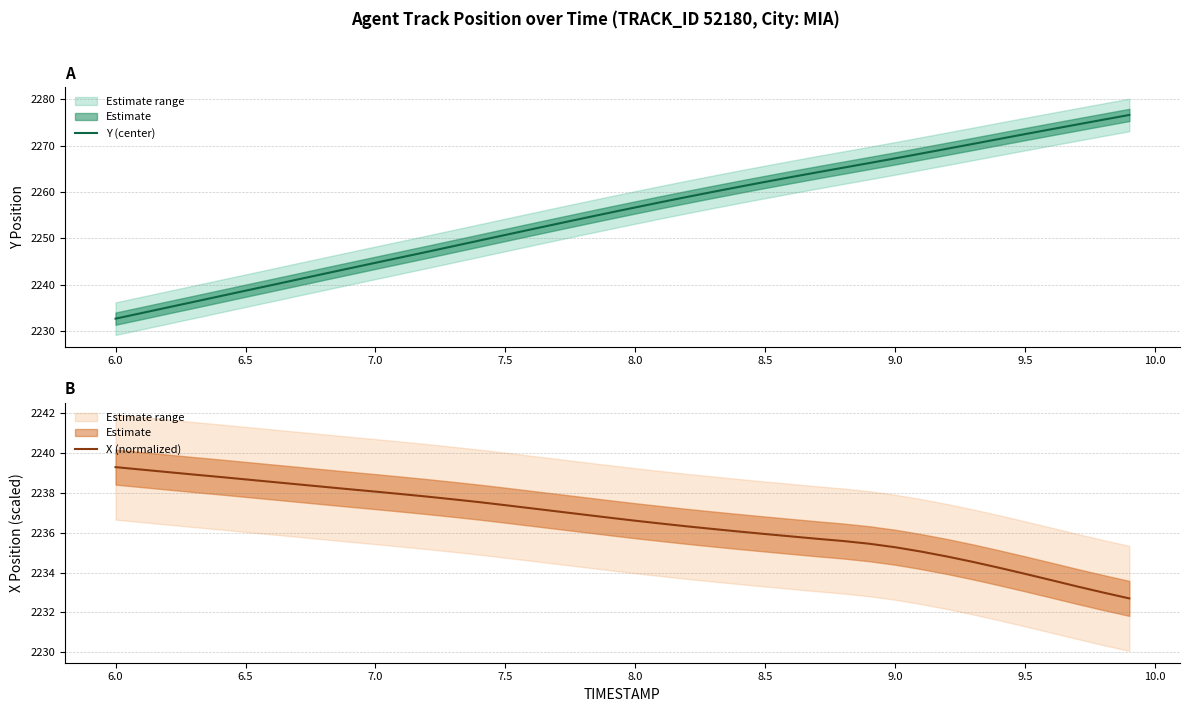

How many series are shown in this chart?

2